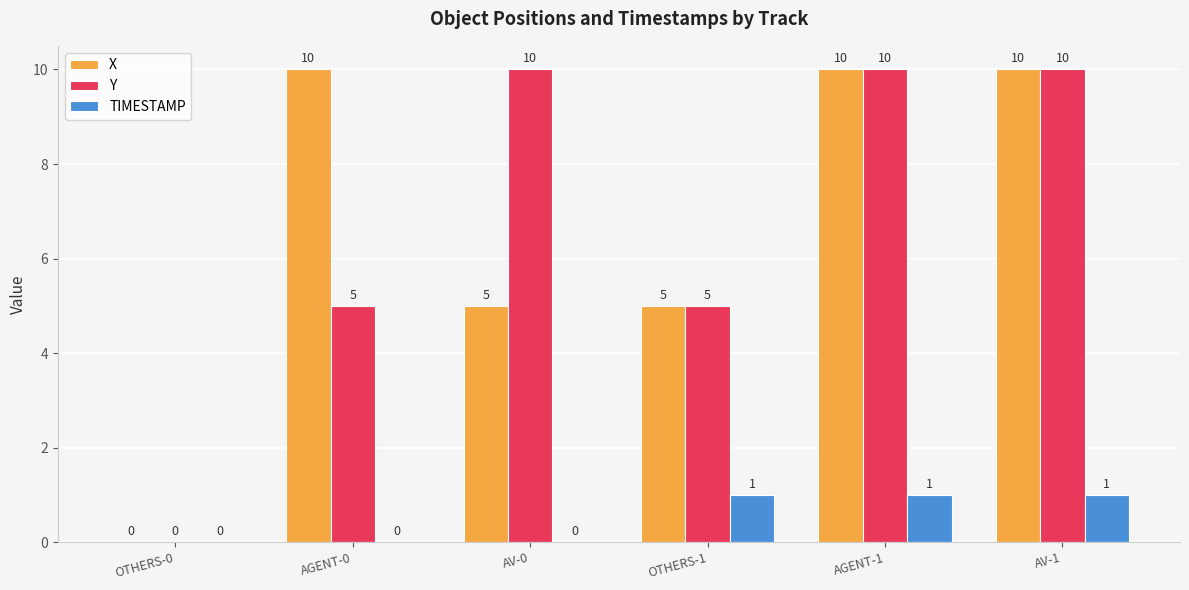

Reading left to right, transcribe all the data shown in this chart.

X: OTHERS-0=0	AGENT-0=10	AV-0=5	OTHERS-1=5	AGENT-1=10	AV-1=10
Y: OTHERS-0=0	AGENT-0=5	AV-0=10	OTHERS-1=5	AGENT-1=10	AV-1=10
TIMESTAMP: OTHERS-0=0	AGENT-0=0	AV-0=0	OTHERS-1=1	AGENT-1=1	AV-1=1